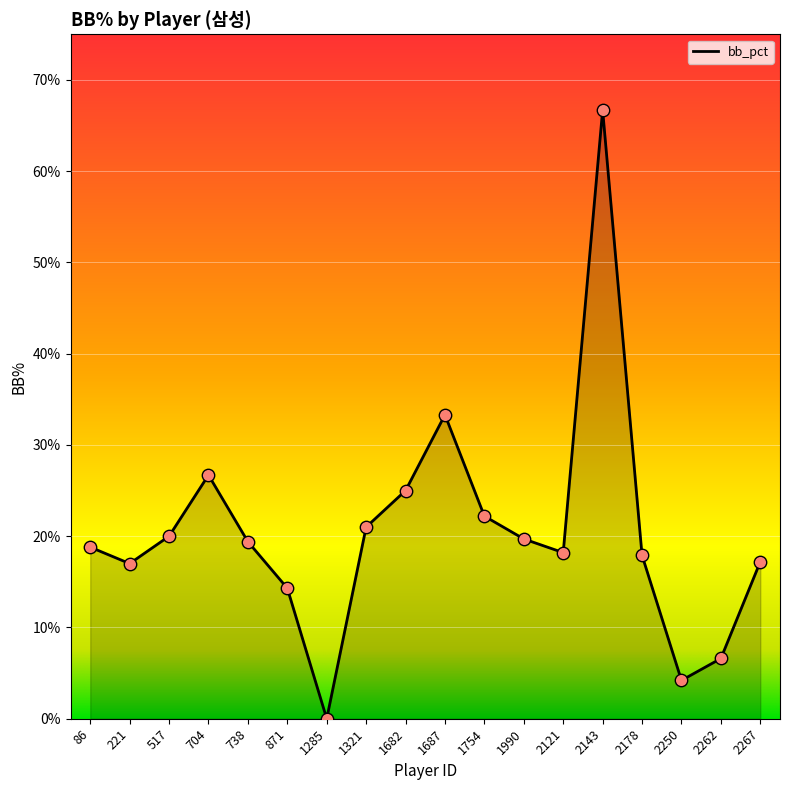

What is the change in value from 1285 to 2262?

+6.6